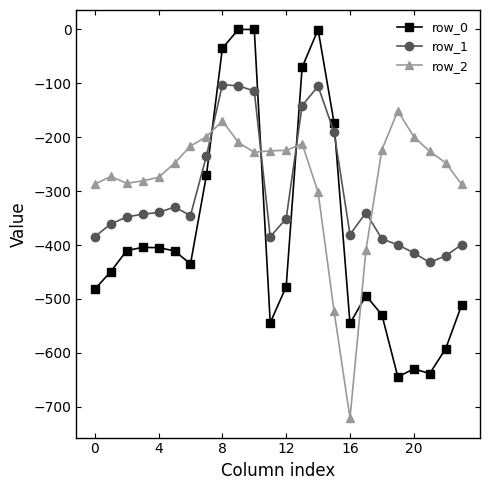

What is the minimum value for row_0?

-644.5